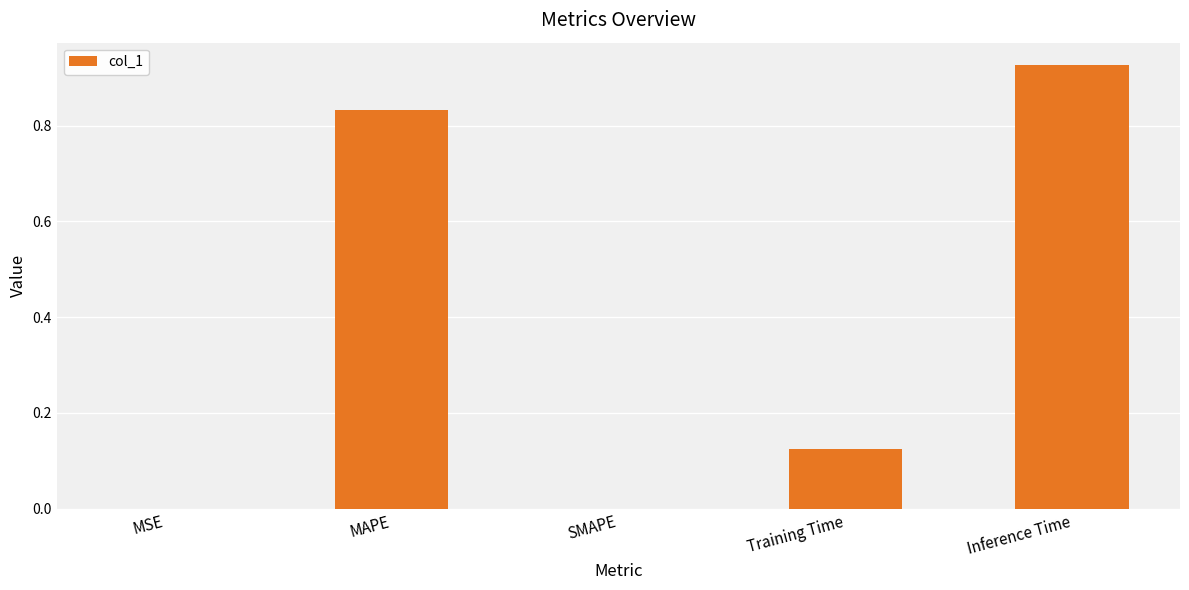

Which label corresponds to the largest value in the chart?

Inference Time